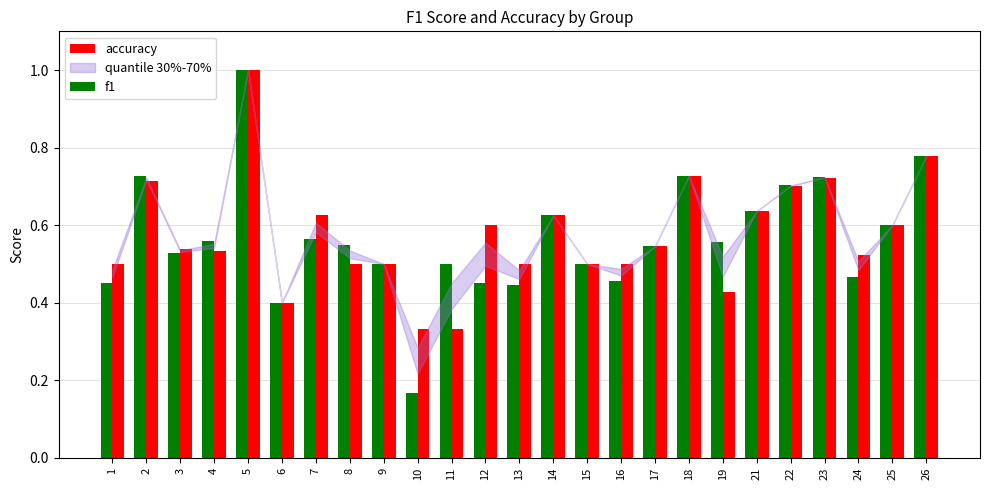

The value of f1 at 13 is 0.2. True or false?

False